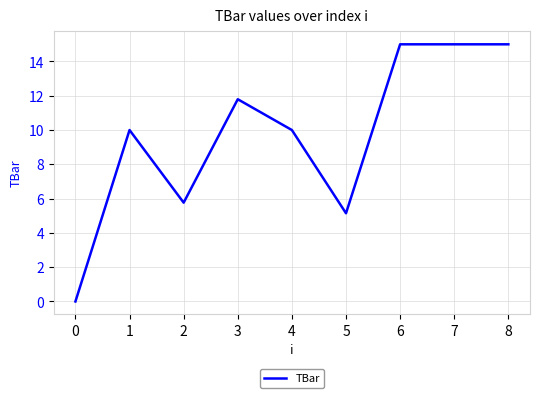

Read the value at 0.

0.0